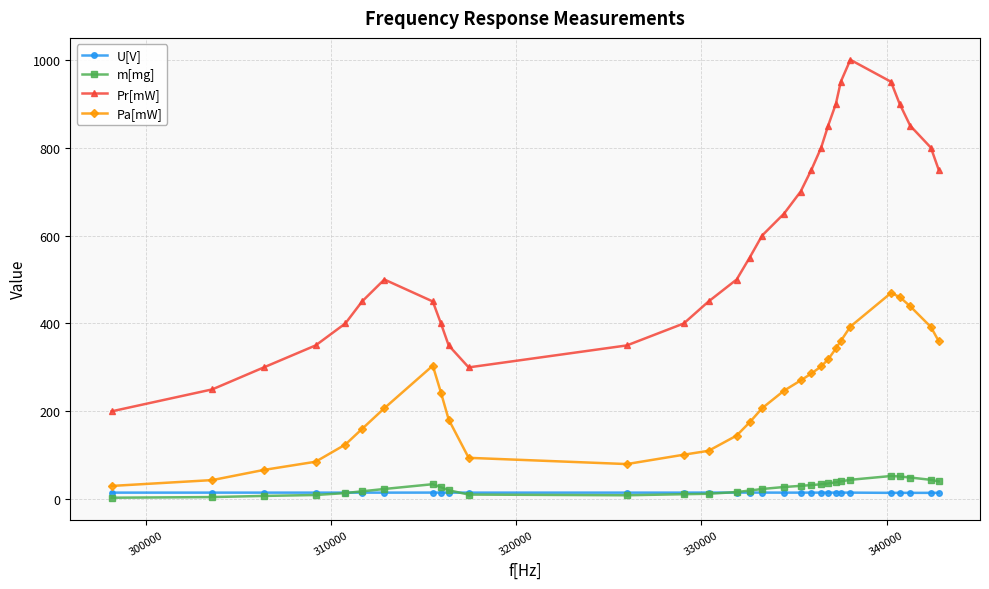

True or false: Pa[mW] and U[V] intersect in this chart.

False